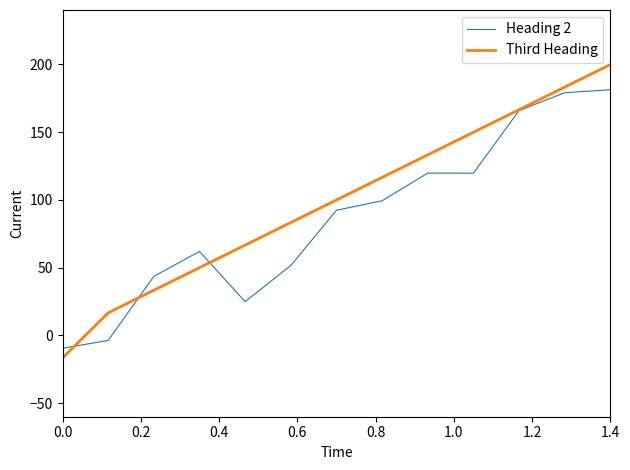

Which series has the largest total across all categories?

Third Heading